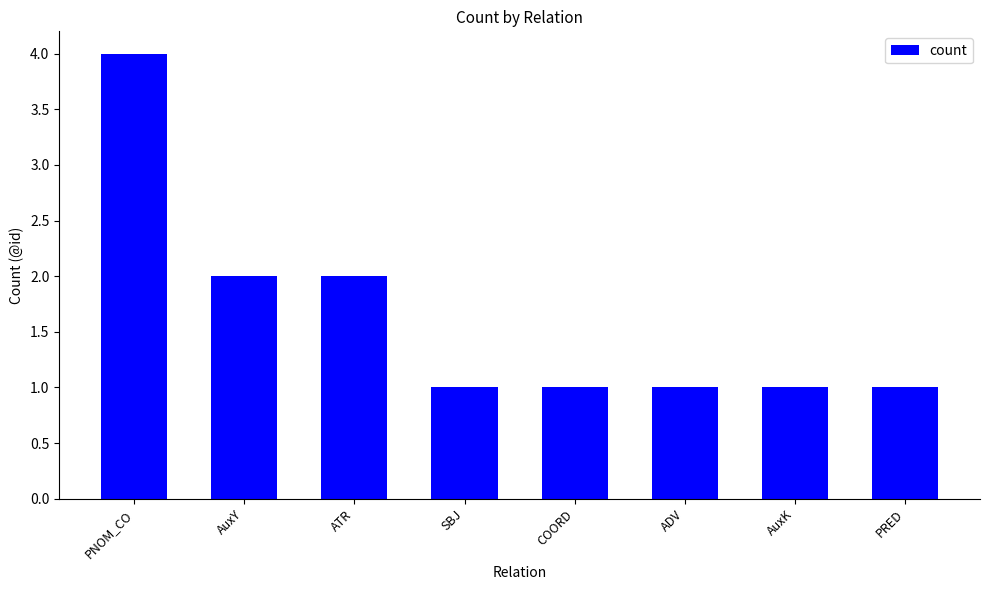

Reading left to right, extract all data points from this chart.

4	2	2	1	1	1	1	1